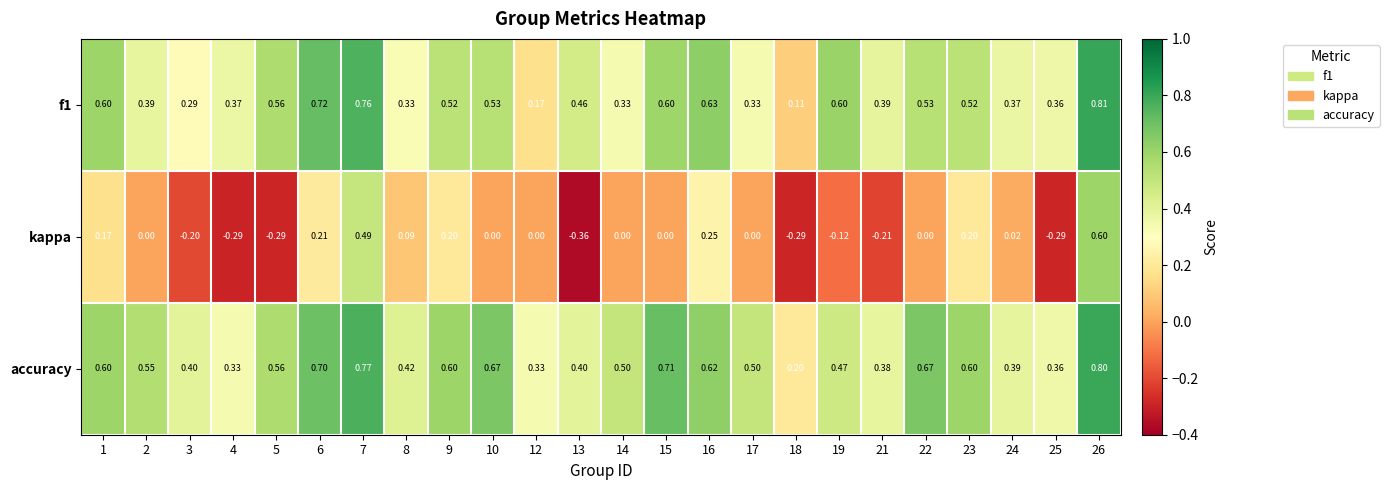

Between 3 and 16, which series saw the biggest shift?

kappa